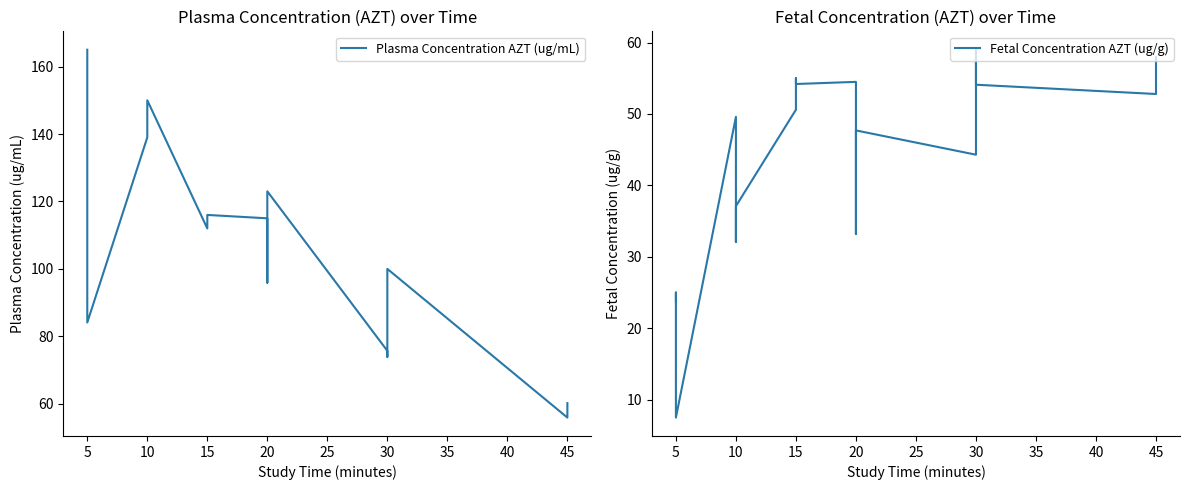

What is the label of the 16th point from the right?

5